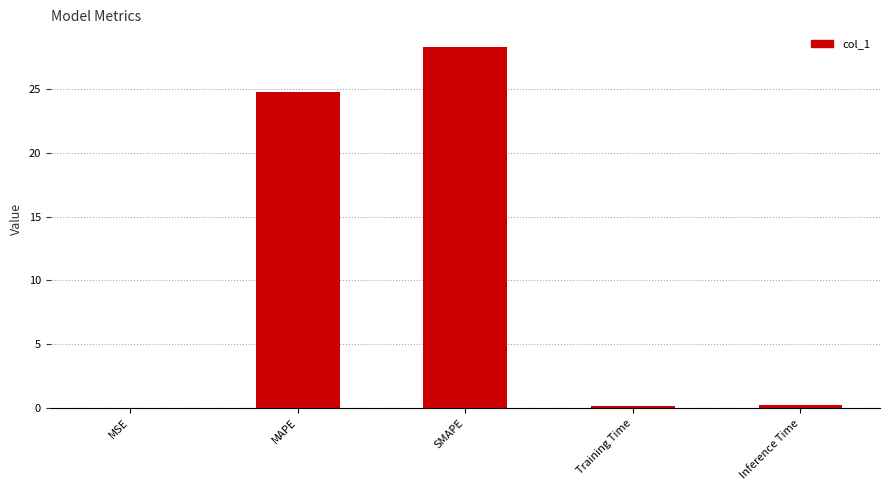

What is the sum of all values?

53.4